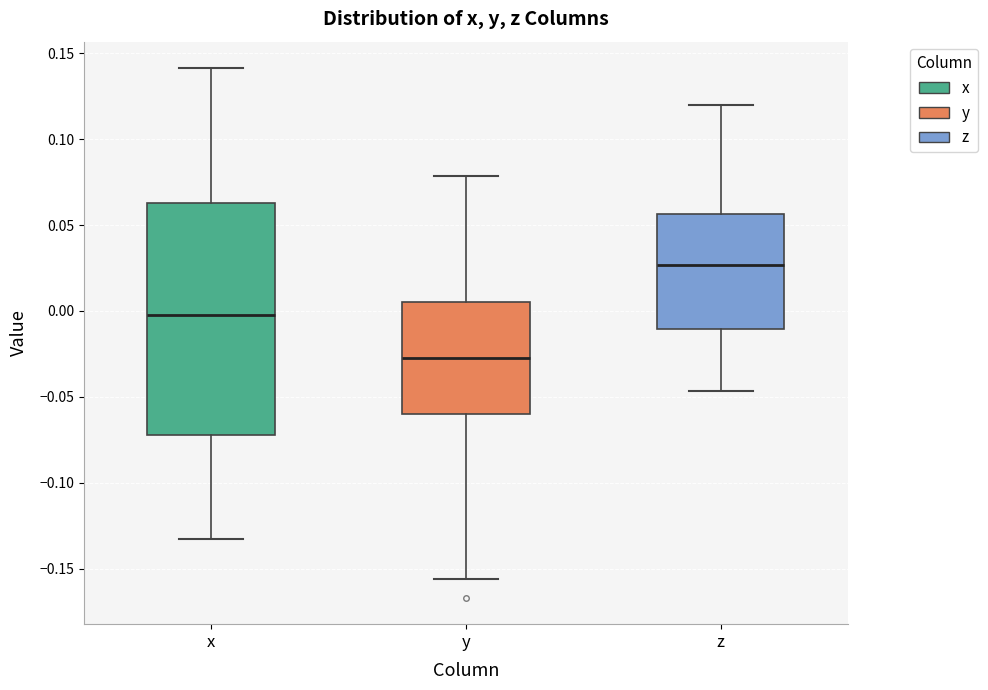

Where does the lower whisker of the box for y end on the y-axis? The values are not printed on the chart, so give them approximately, as read against the axis.

-0.155